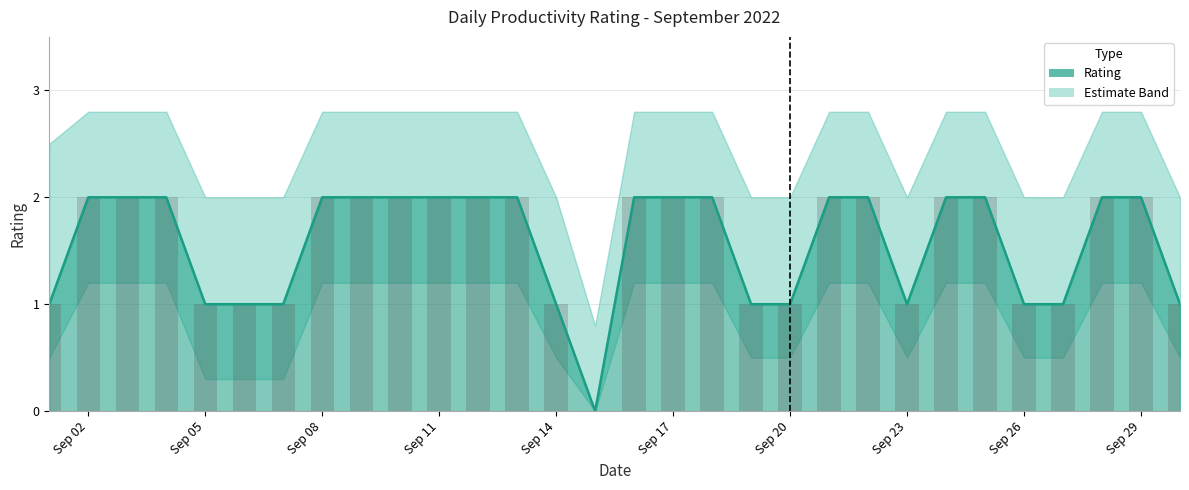

Reading left to right, list all the values displayed in this chart.

1	2	2	2	1	1	1	2	2	2	2	2	2	1	0	2	2	2	1	1	2	2	1	2	2	1	1	2	2	1